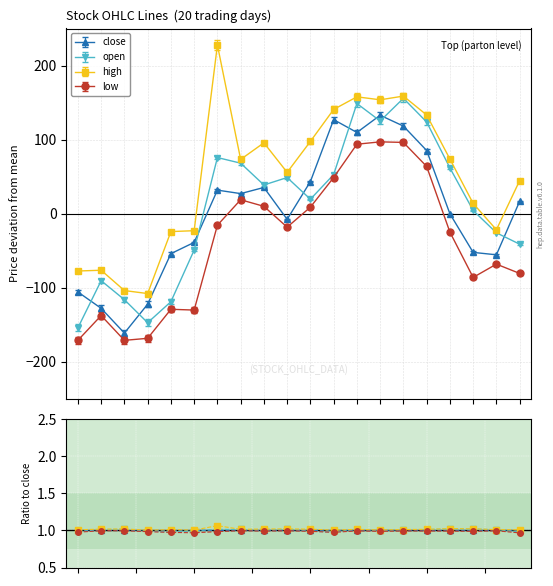

True or false: open has more than 2 interior local peaks.

True